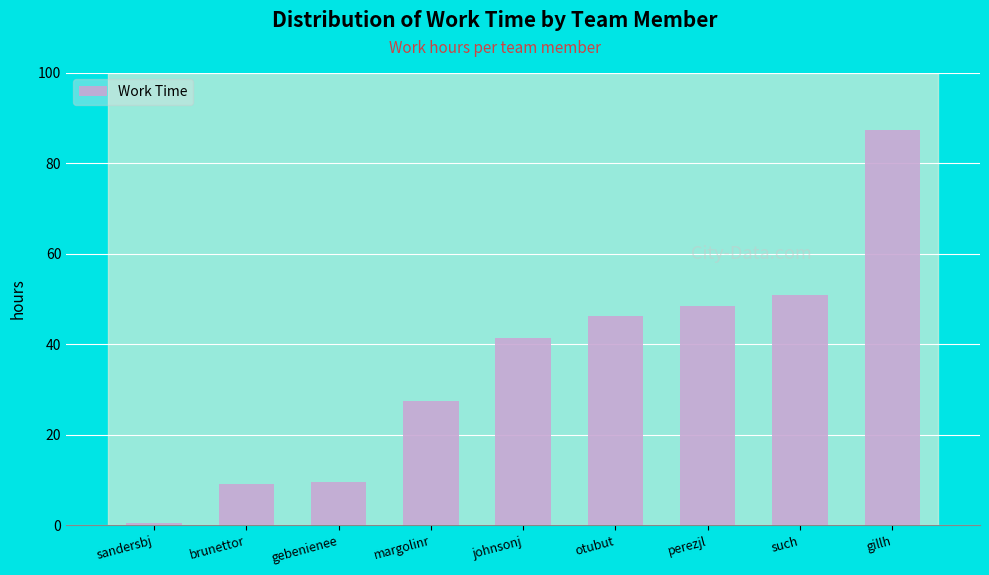

What is the sum of the values at gebenienee and margolinr?

37.0